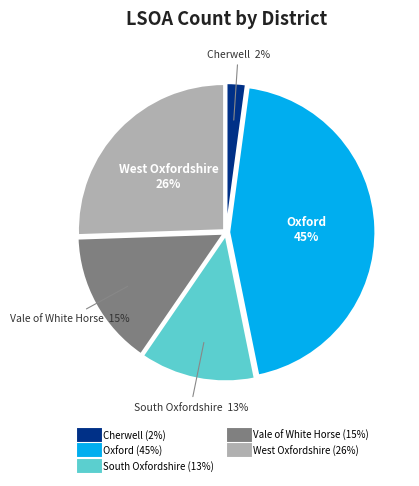

Between South Oxfordshire and Vale of White Horse, which is larger?

Vale of White Horse